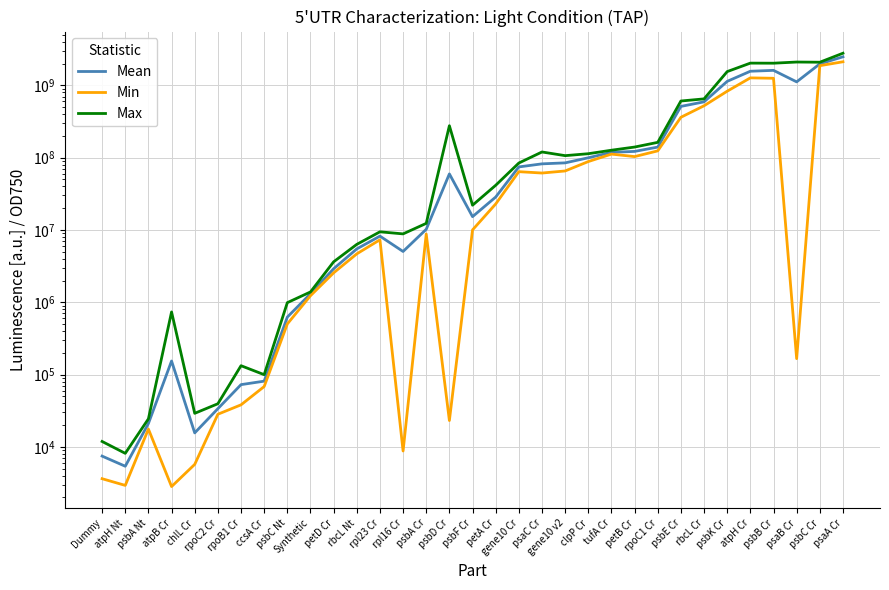

At which category is the sum across all series the highest?

psaA Cr